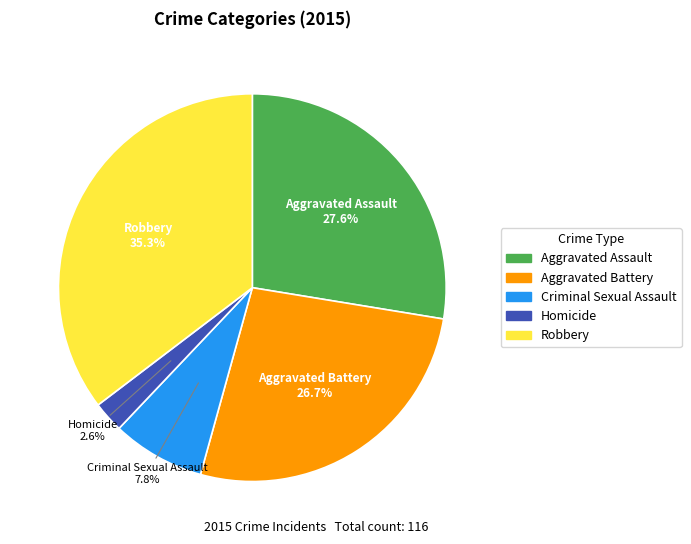

Rank the categories by value from lowest to highest.

Homicide, Criminal Sexual Assault, Aggravated Battery, Aggravated Assault, Robbery